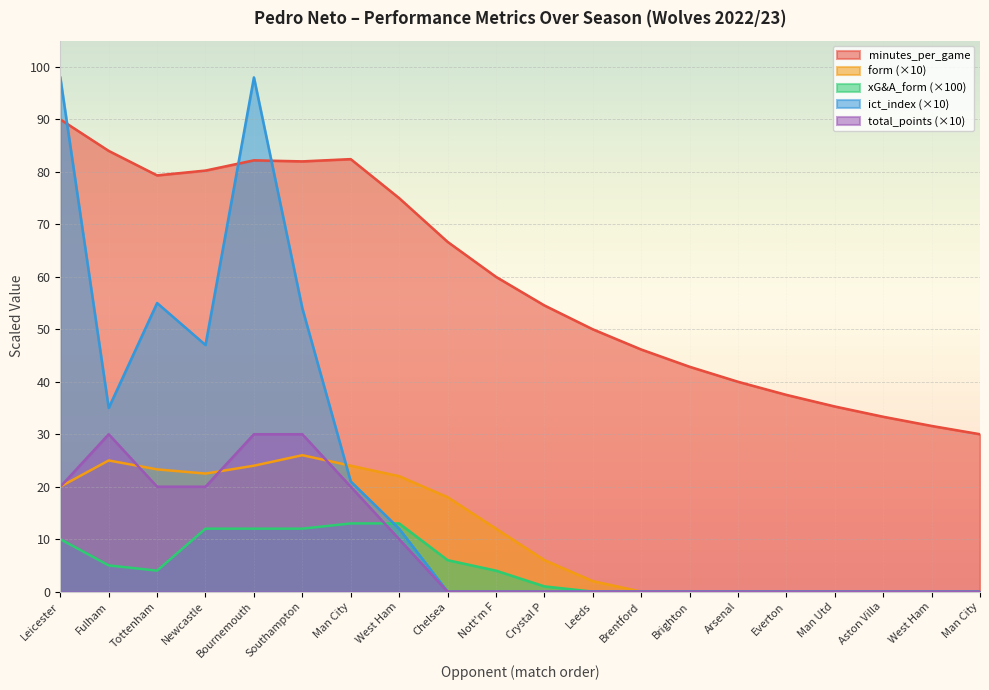

The xG&A_form series shows 6.9 at Man Utd. True or false?

False